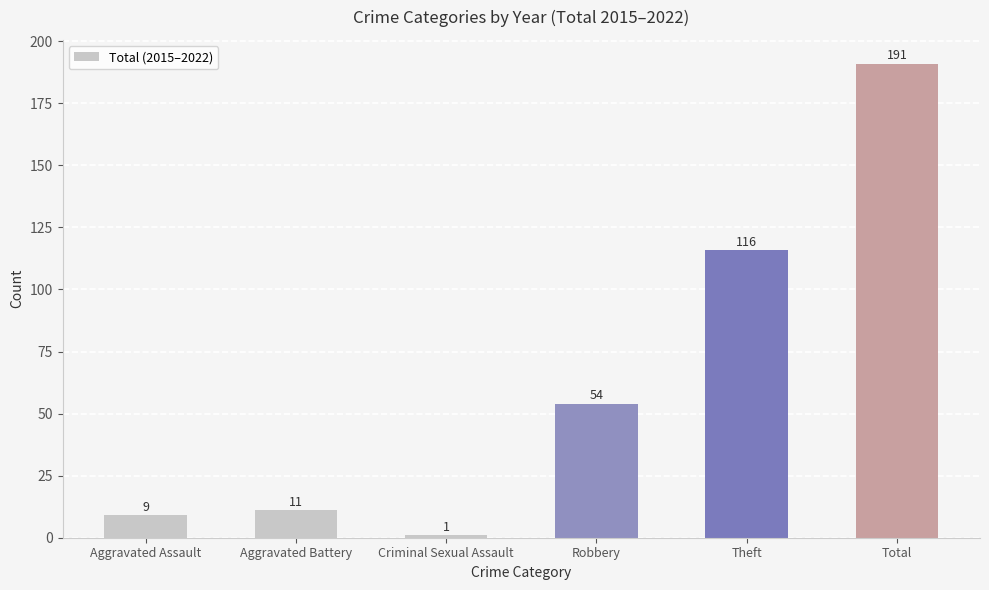

How many bars are there in total?

6